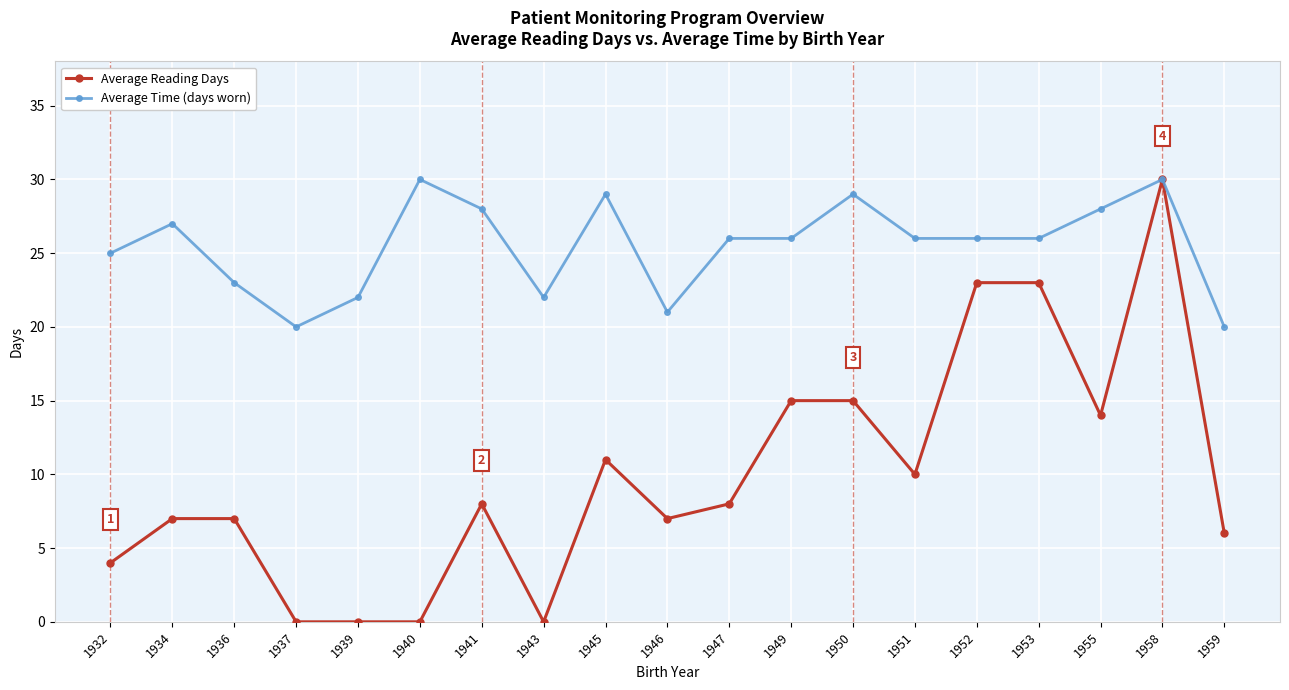

What are all the series names shown in the legend?

Average Reading Days, Average Time (days worn)